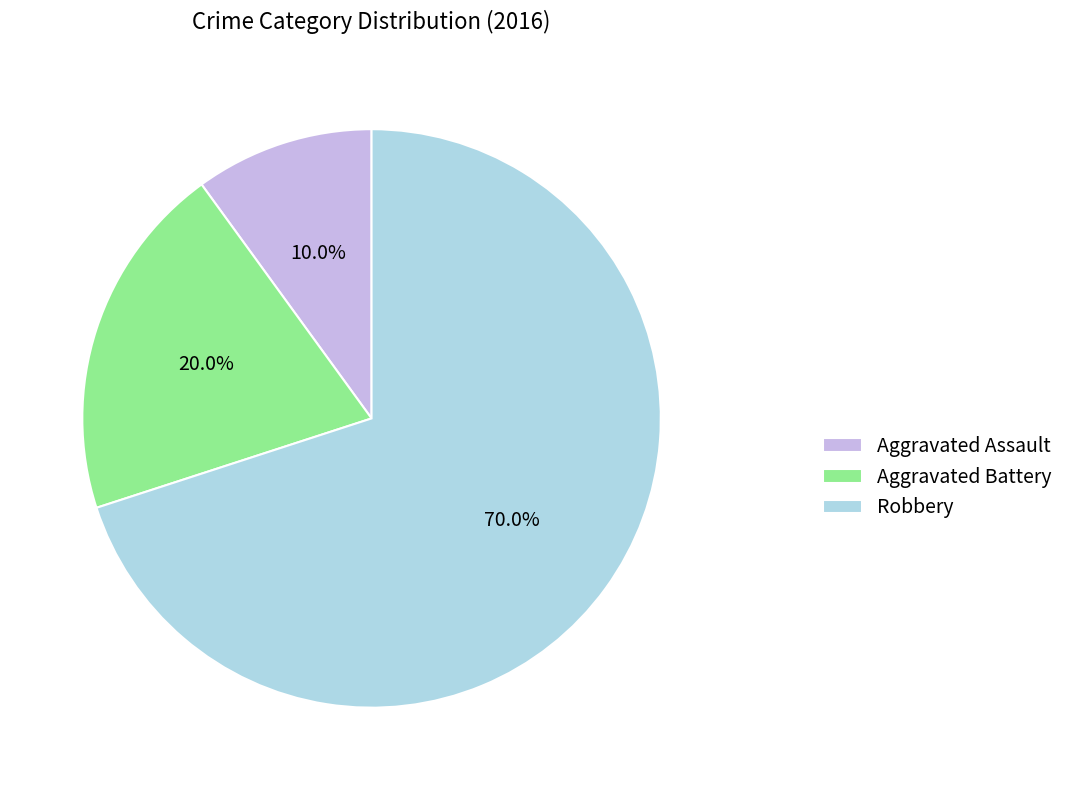

The Aggravated Battery slice represents 12% of the pie. True or false?

False